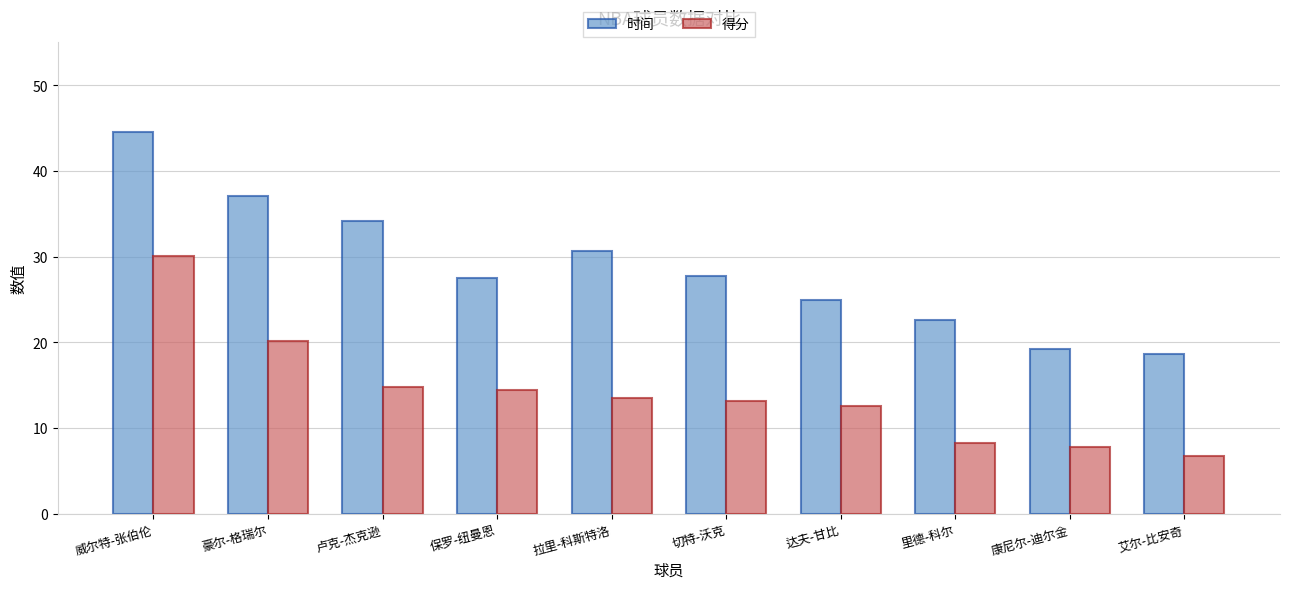

At which label does 时间 first exceed 27?

威尔特-张伯伦